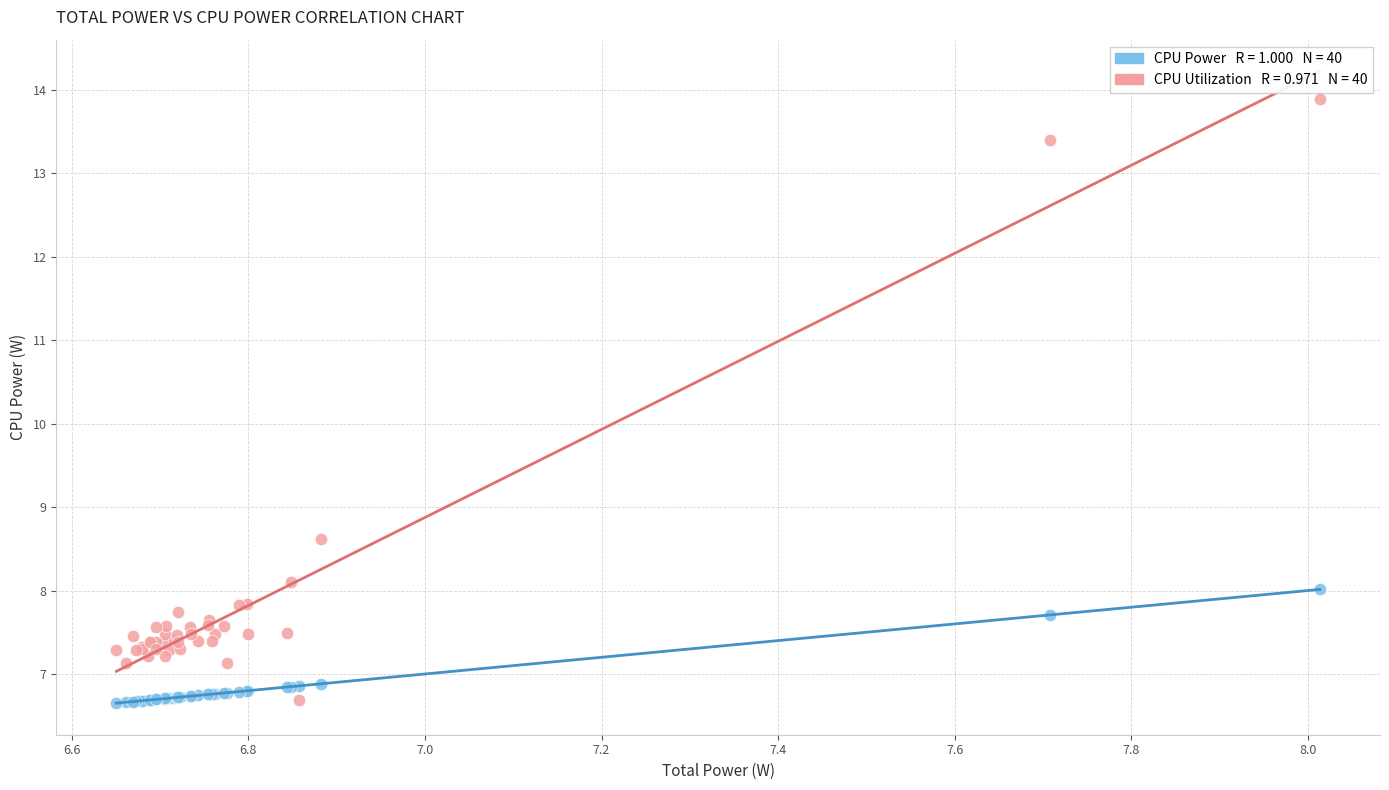

Across all series, what Y value is closest to 10?

8.6